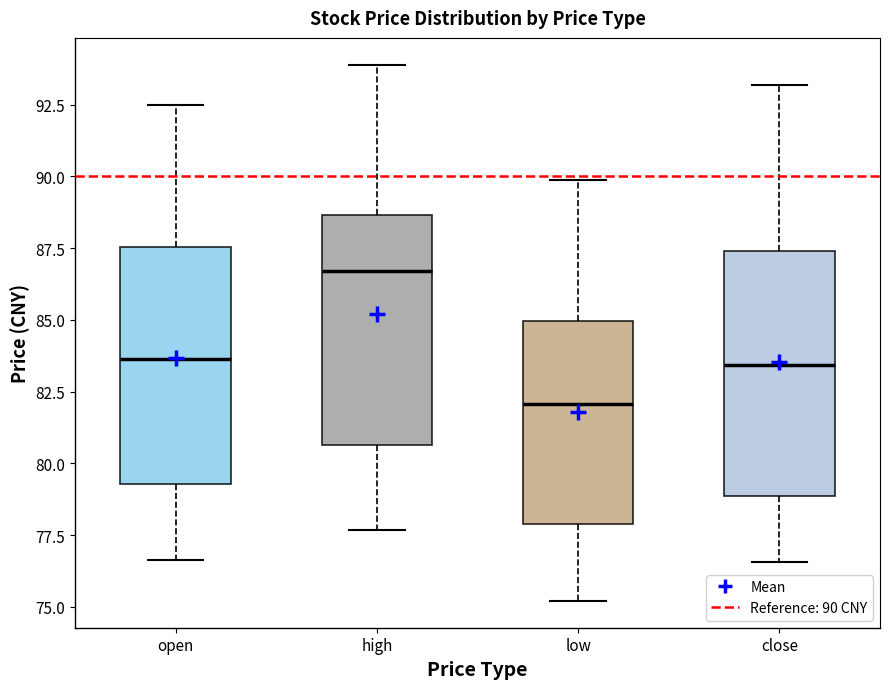

Where is the upper edge of the box for open on the y-axis? The values are not printed on the chart, so give them approximately, as read against the axis.

87.5